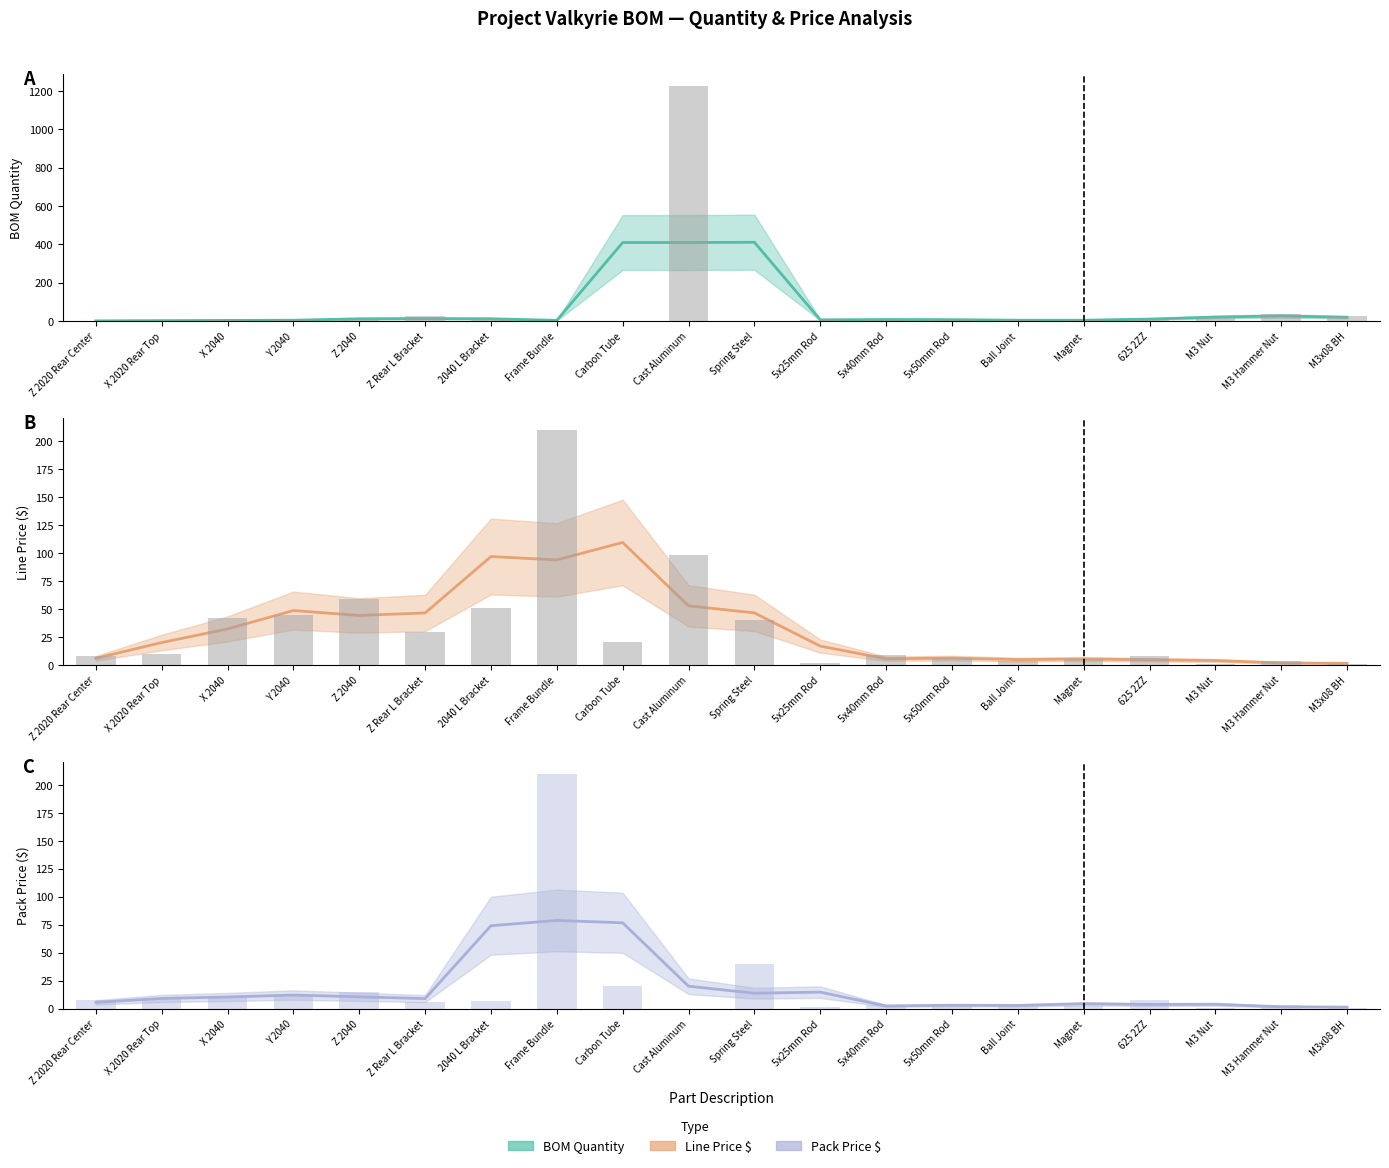

Reading left to right, what are all the values shown in this chart?

BOM Quantity (trend): Z 2020 Rear Center=0.7	X 2020 Rear Top=2.0	X 2040=3.0	Y 2040=4.0	Z 2040=11.3	Z Rear L Bracket=12.7	2040 L Bracket=11.7	Frame Bundle=3.3	Carbon Tube=409.0	Cast Aluminum=409.0	Spring Steel=410.3	5x25mm Rod=6.0	5x40mm Rod=7.7	5x50mm Rod=7.0	Ball Joint=4.0	Magnet=4.0	625 2ZZ=10.0	M3 Nut=20.3	M3 Hammer Nut=26.3	M3x08 BH=19.3
BOM Quantity (raw): Z 2020 Rear Center=1.0	X 2020 Rear Top=1.0	X 2040=4.0	Y 2040=4.0	Z 2040=4.0	Z Rear L Bracket=26.0	2040 L Bracket=8.0	Frame Bundle=1.0	Carbon Tube=1.0	Cast Aluminum=1225.0	Spring Steel=1.0	5x25mm Rod=5.0	5x40mm Rod=12.0	5x50mm Rod=6.0	Ball Joint=3.0	Magnet=3.0	625 2ZZ=6.0	M3 Nut=21.0	M3 Hammer Nut=34.0	M3x08 BH=24.0
Line Price $ (trend): Z 2020 Rear Center=5.8	X 2020 Rear Top=19.9	X 2040=32.0	Y 2040=48.5	Z 2040=44.1	Z Rear L Bracket=46.3	2040 L Bracket=96.7	Frame Bundle=93.7	Carbon Tube=109.3	Cast Aluminum=52.7	Spring Steel=46.4	5x25mm Rod=16.7	5x40mm Rod=5.4	5x50mm Rod=6.0	Ball Joint=4.7	Magnet=5.2	625 2ZZ=4.5	M3 Nut=3.8	M3 Hammer Nut=1.7	M3x08 BH=1.3
Line Price $ (raw): Z 2020 Rear Center=8.0	X 2020 Rear Top=9.5	X 2040=42.2	Y 2040=44.5	Z 2040=58.8	Z Rear L Bracket=29.0	2040 L Bracket=51.2	Frame Bundle=210.0	Carbon Tube=20.0	Cast Aluminum=98.0	Spring Steel=40.0	5x25mm Rod=1.2	5x40mm Rod=9.0	5x50mm Rod=6.0	Ball Joint=3.0	Magnet=5.0	625 2ZZ=7.5	M3 Nut=1.0	M3 Hammer Nut=3.0	M3x08 BH=1.0
Pack Price $ (trend): Z 2020 Rear Center=5.6	X 2020 Rear Top=9.1	X 2040=10.4	Y 2040=12.1	Z 2040=10.5	Z Rear L Bracket=9.0	2040 L Bracket=74.1	Frame Bundle=78.8	Carbon Tube=76.7	Cast Aluminum=20.0	Spring Steel=13.8	5x25mm Rod=14.7	5x40mm Rod=2.4	5x50mm Rod=3.0	Ball Joint=2.8	Magnet=4.3	625 2ZZ=3.7	M3 Nut=3.8	M3 Hammer Nut=1.7	M3x08 BH=1.3
Pack Price $ (raw): Z 2020 Rear Center=7.3	X 2020 Rear Top=9.5	X 2040=10.5	Y 2040=11.1	Z 2040=14.7	Z Rear L Bracket=5.8	2040 L Bracket=6.4	Frame Bundle=210.0	Carbon Tube=20.0	Cast Aluminum=0.1	Spring Steel=40.0	5x25mm Rod=1.2	5x40mm Rod=3.0	5x50mm Rod=3.0	Ball Joint=3.0	Magnet=2.5	625 2ZZ=7.5	M3 Nut=1.0	M3 Hammer Nut=3.0	M3x08 BH=1.0